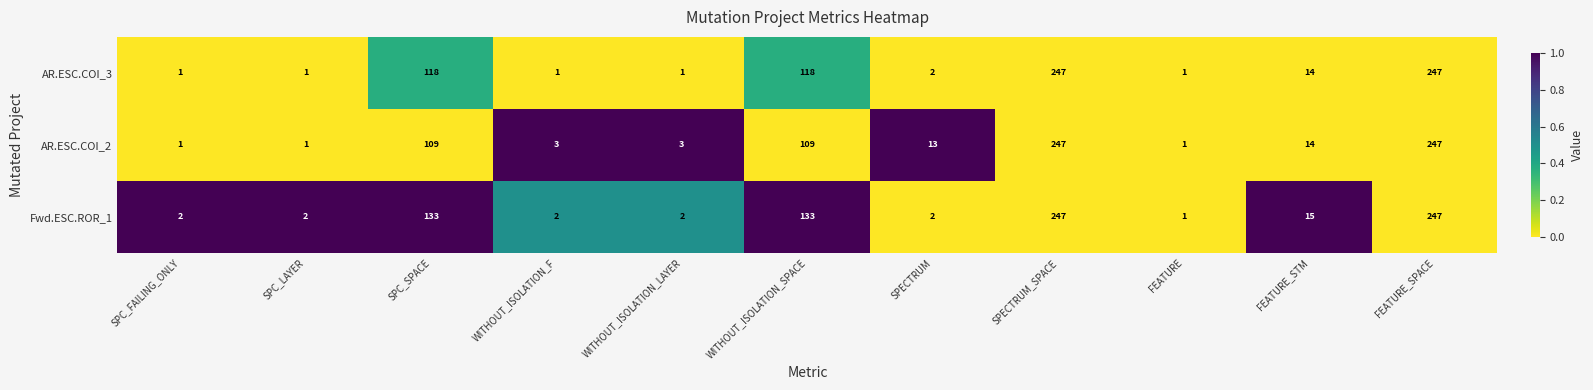

True or false: AR.ESC.COI_3 has a value of 14 at FEATURE_STM.

True